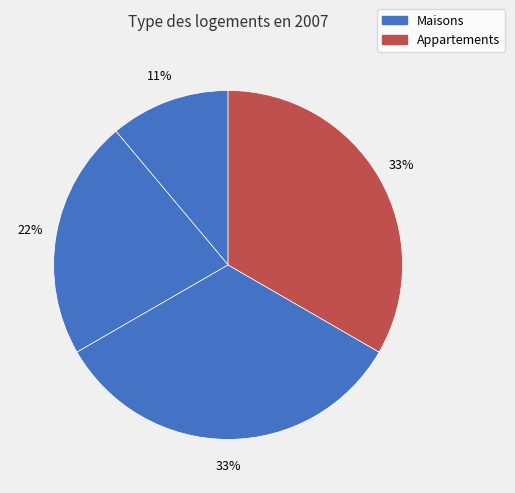

How many slices are in this pie chart?

4